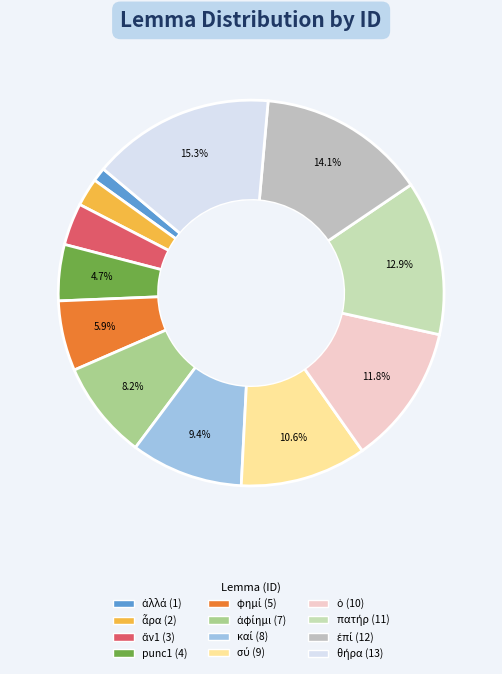

Is ἄν1 the majority of the pie?

No